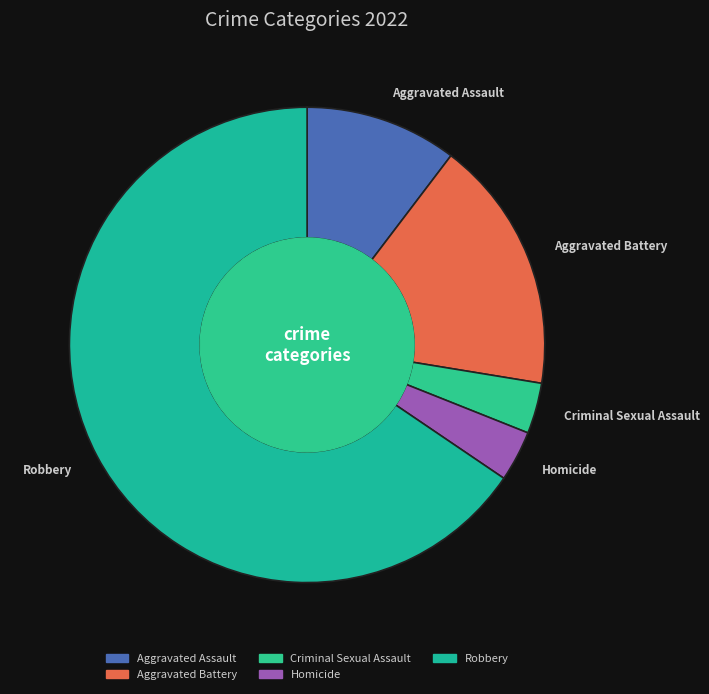

What is the largest slice in the pie chart?

Robbery